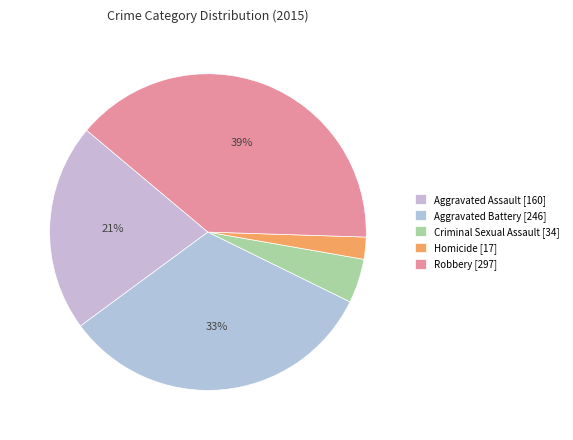

Is there a majority slice in this chart?

No